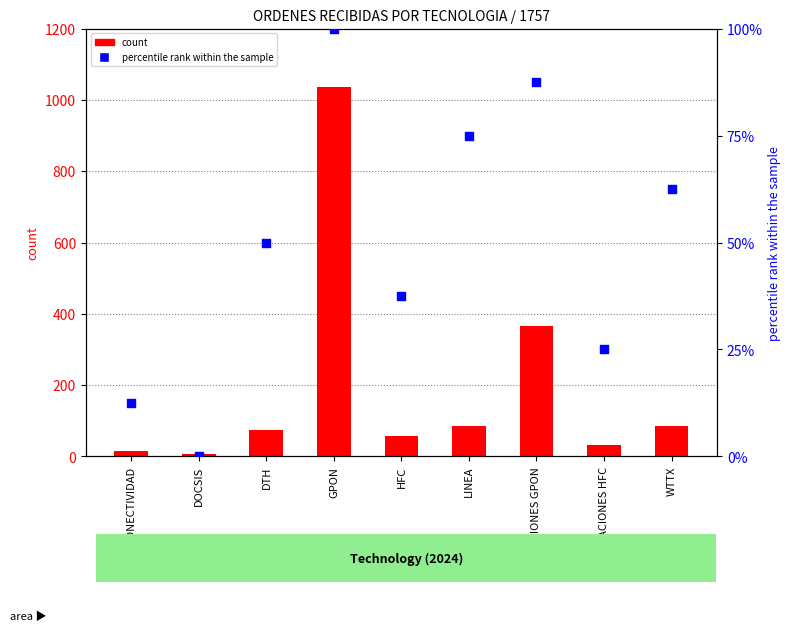

What is the total value across all series at MIGRACIONES GPON?

454.5